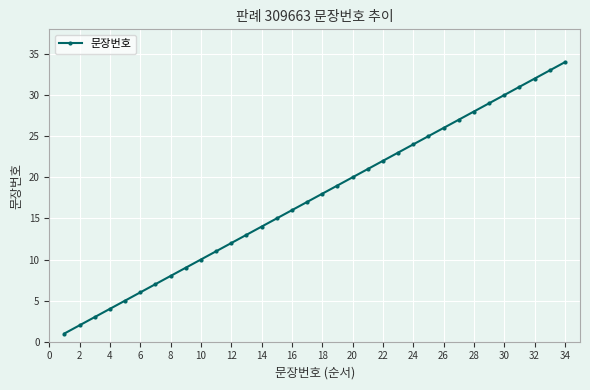

True or false: there are more than 0 points higher than both neighbors.

False